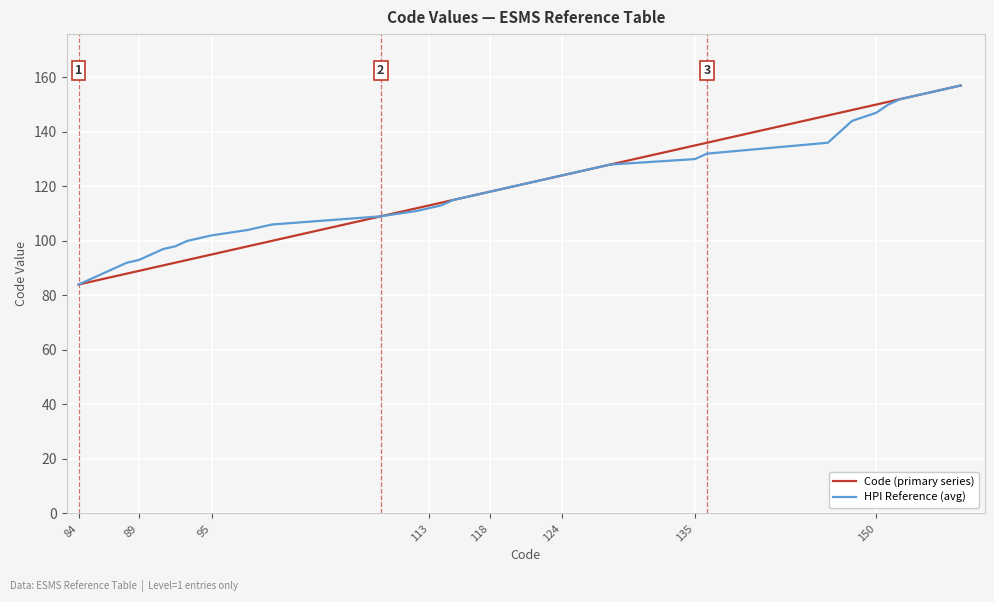

What is the maximum value for HPI Reference (avg)?

157